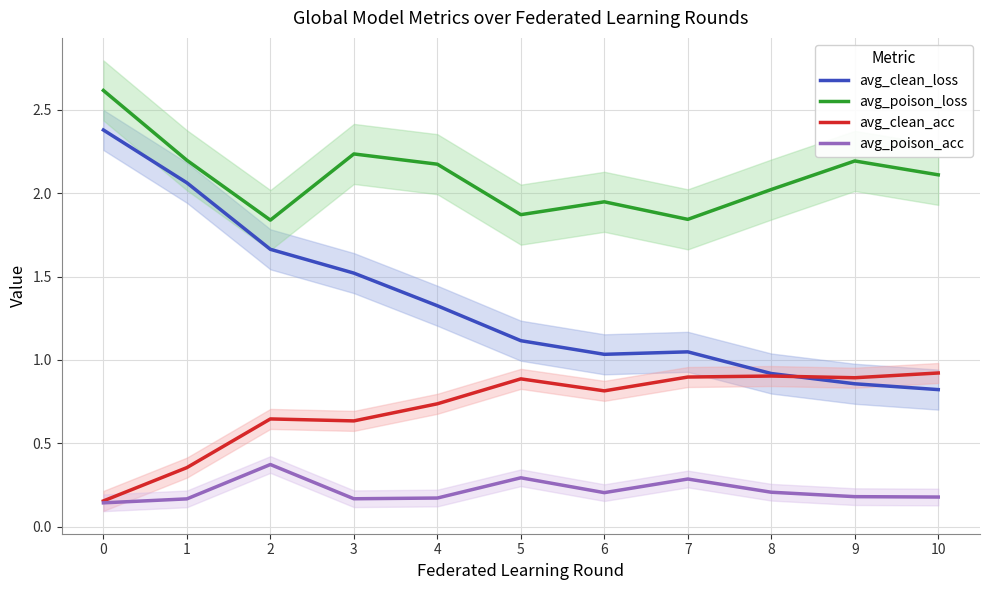

List the series in order of their overall mean, highest first.

avg_poison_loss, avg_clean_loss, avg_clean_acc, avg_poison_acc